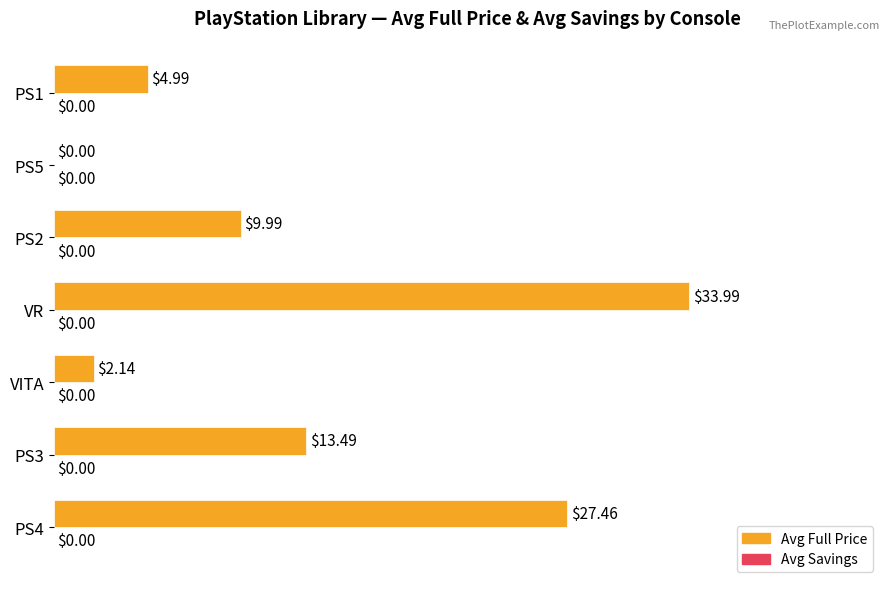

What is the sum of the values at PS2 and VITA?

35.7